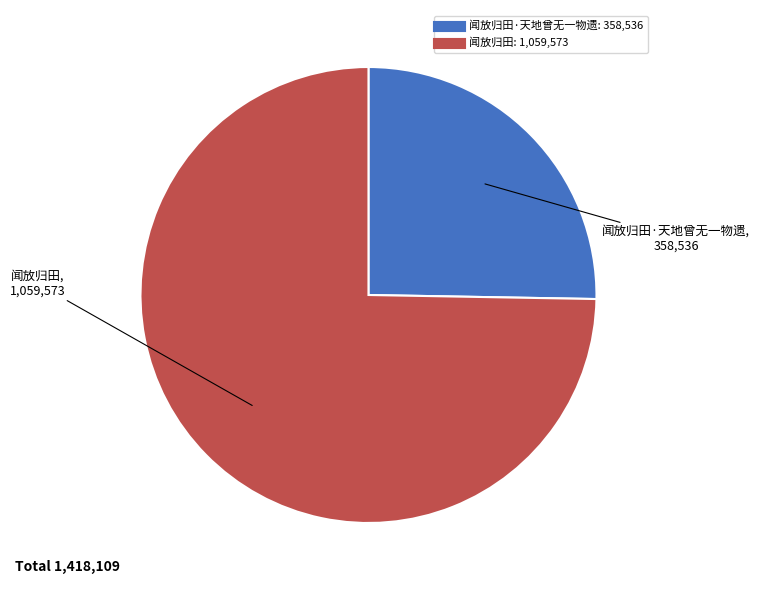

Is there a majority slice in this chart?

Yes